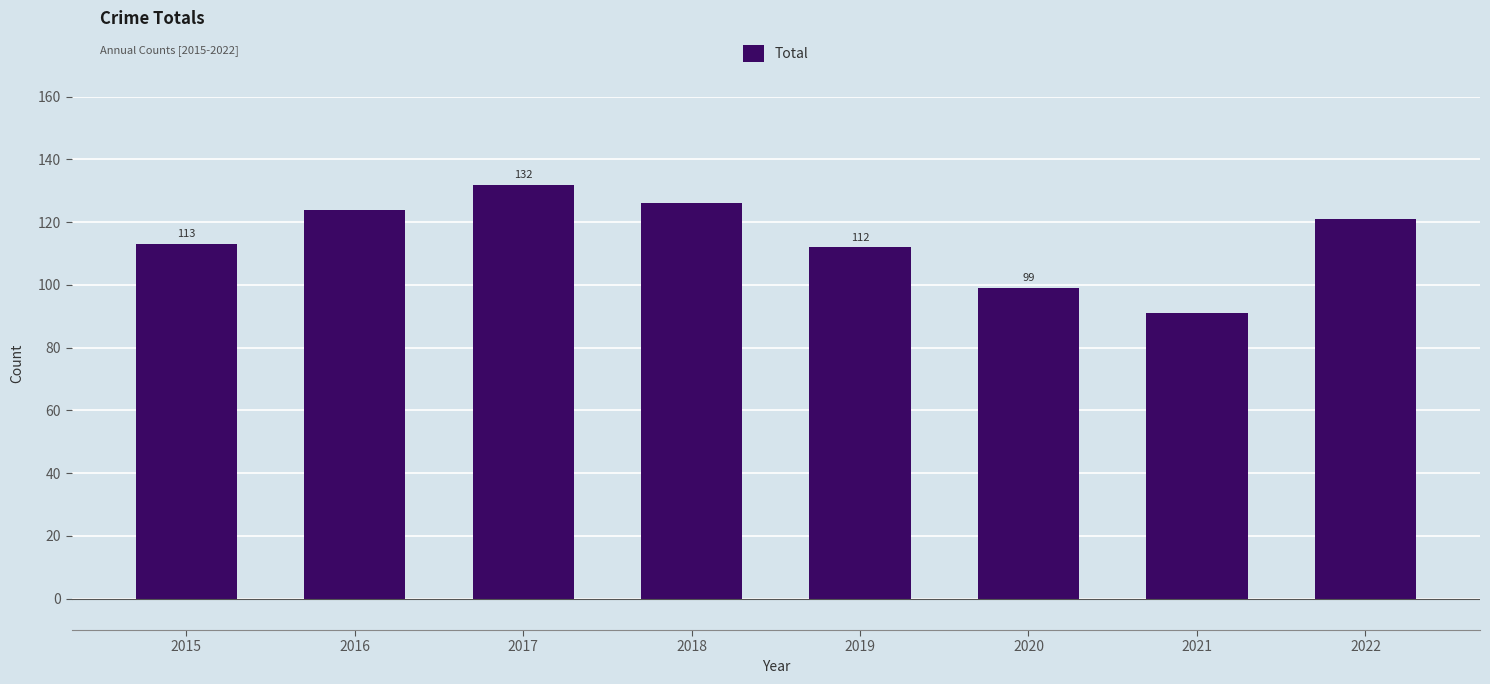

How many values are below 121?

4